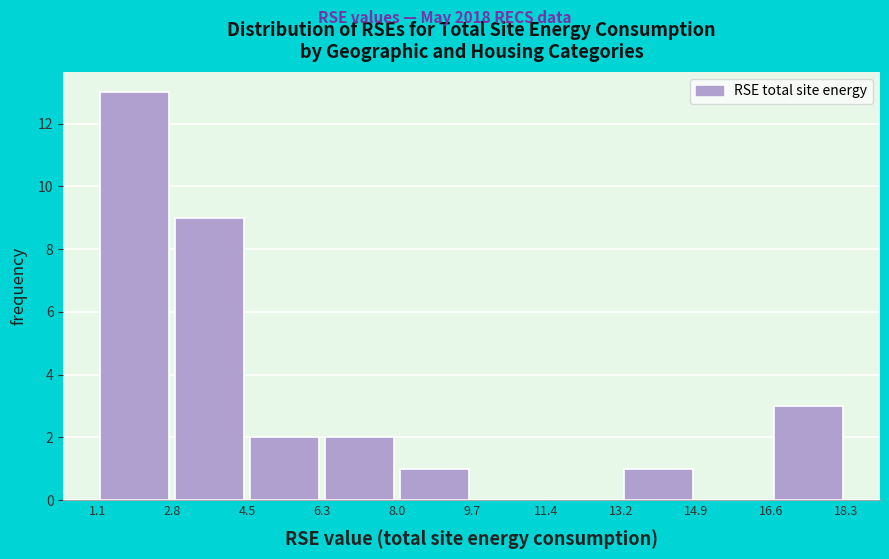

Reading left to right, list every bar in this chart as the range it spans on the x-axis followed by its height. The values are not printed on the chart, so give them approximately, as read against the axis.

1.1 to 2.8: 13
2.8 to 4.5: 9
4.5 to 6.3: 2
6.3 to 8.0: 2
8.0 to 9.7: 1
9.7 to 11.4: 0
11.4 to 13.2: 0
13.2 to 14.9: 1
14.9 to 16.6: 0
16.6 to 18.3: 3